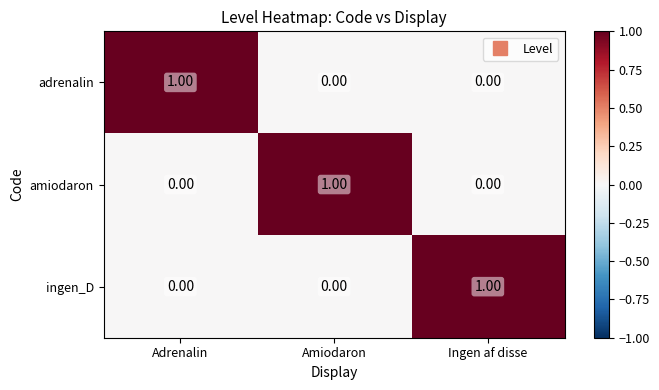

At how many categories does at least one series exceed 0?

3